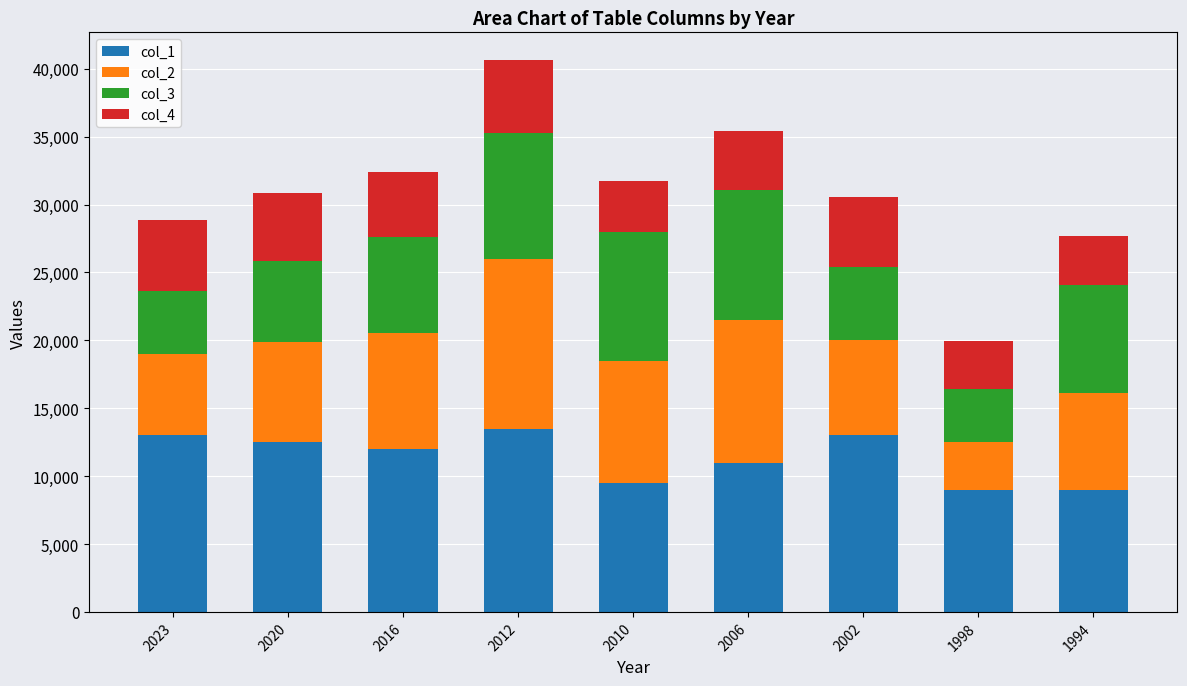

What is the minimum value for col_1?

9000.0